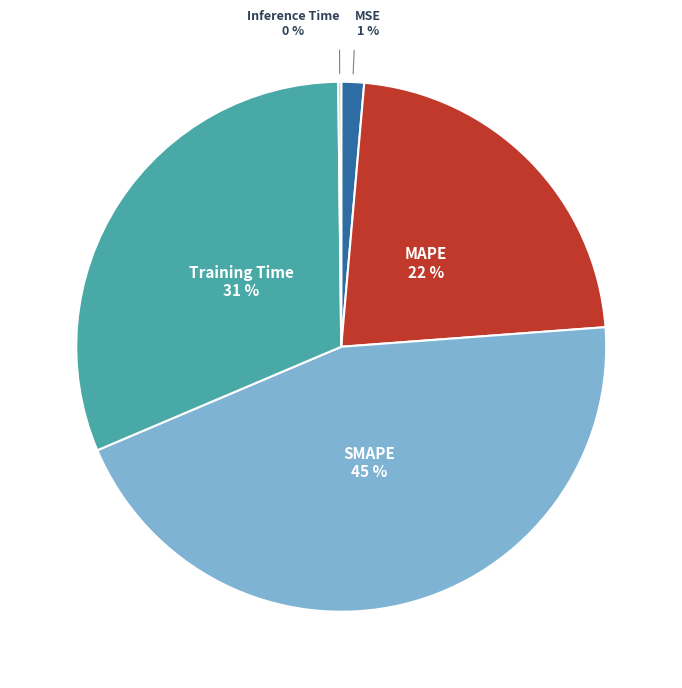

Is there any slice that represents more than half of the pie?

No